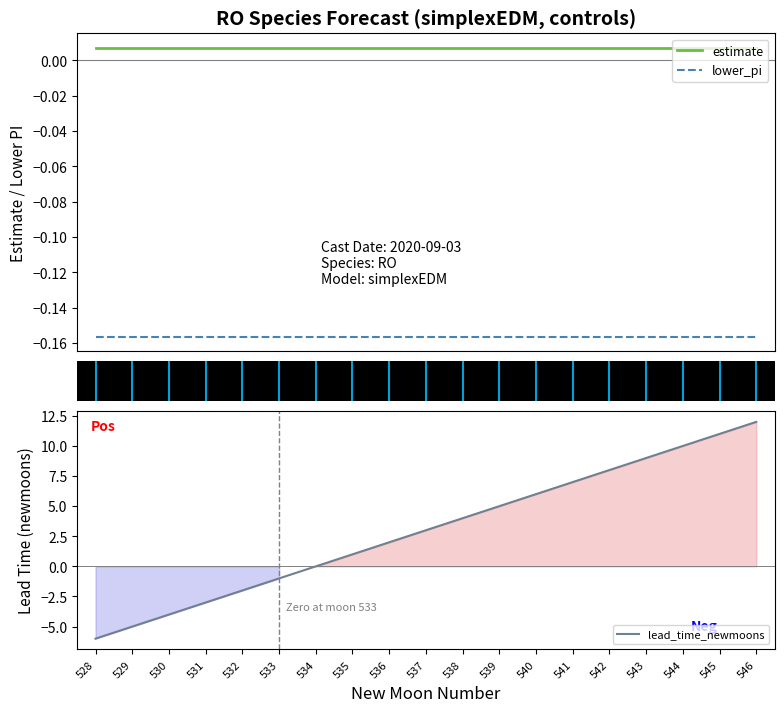

Which series has the widest spread of values?

lead_time_newmoons